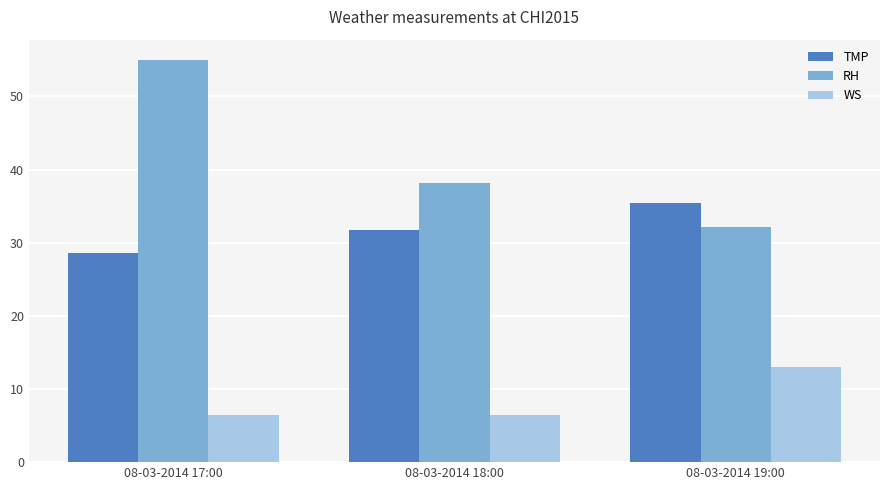

What is the total value across all series at 08-03-2014 17:00?

90.1